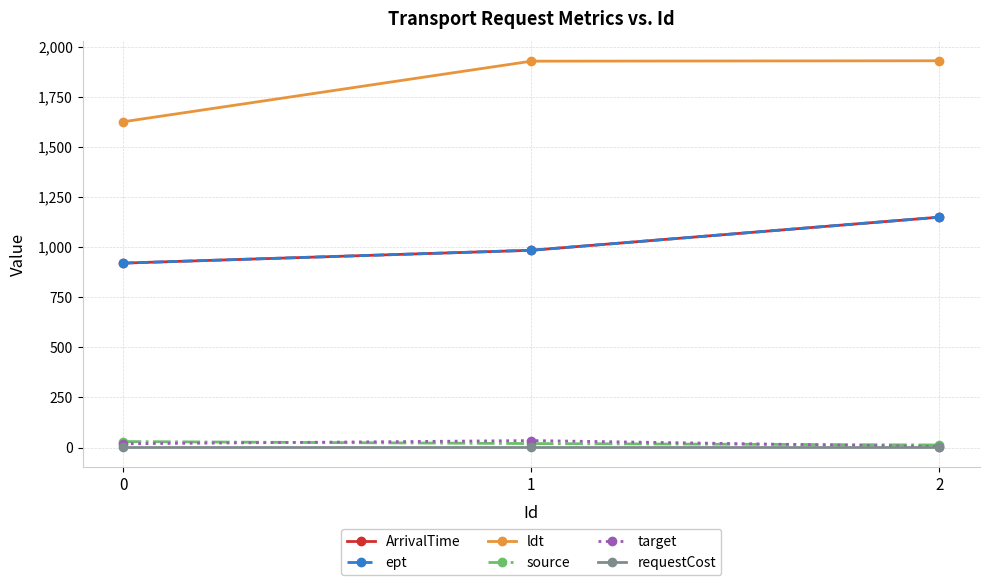

Reading left to right, list all the values displayed in this chart.

ArrivalTime: 920	984	1149
ept: 920	984	1149
ldt: 1625	1927	1929
source: 30	20	13
target: 19	35	5
requestCost: 1	1	1